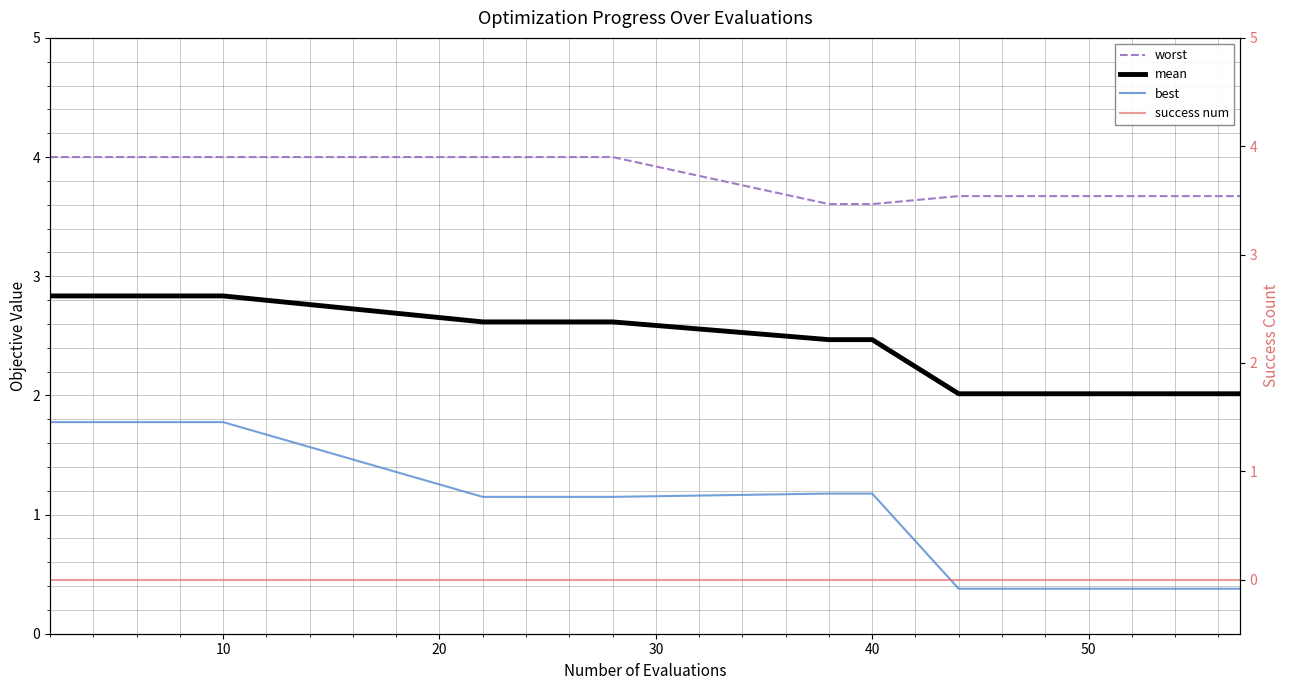

Is the value of worst at 17 greater than the value of mean at 60?

Yes